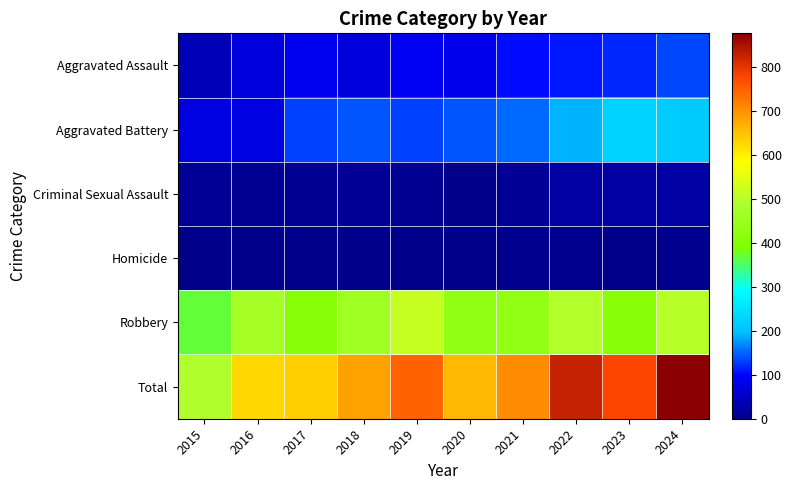

Reading left to right, extract all data points from this chart.

Aggravated Assault: 2015=40	2016=70	2017=89	2018=69	2019=91	2020=83	2021=103	2022=113	2023=119	2024=136
Aggravated Battery: 2015=74	2016=75	2017=132	2018=142	2019=133	2020=141	2021=152	2022=191	2023=225	2024=215
Criminal Sexual Assault: 2015=11	2016=8	2017=7	2018=11	2019=7	2020=3	2021=12	2022=22	2023=21	2024=23
Homicide: 2015=0	2016=1	2017=1	2018=1	2019=1	2020=2	2021=4	2022=6	2023=2	2024=4
Robbery: 2015=368	2016=471	2017=407	2018=461	2019=515	2020=431	2021=435	2022=495	2023=411	2024=499
Total: 2015=493	2016=625	2017=636	2018=684	2019=747	2020=660	2021=706	2022=827	2023=778	2024=877